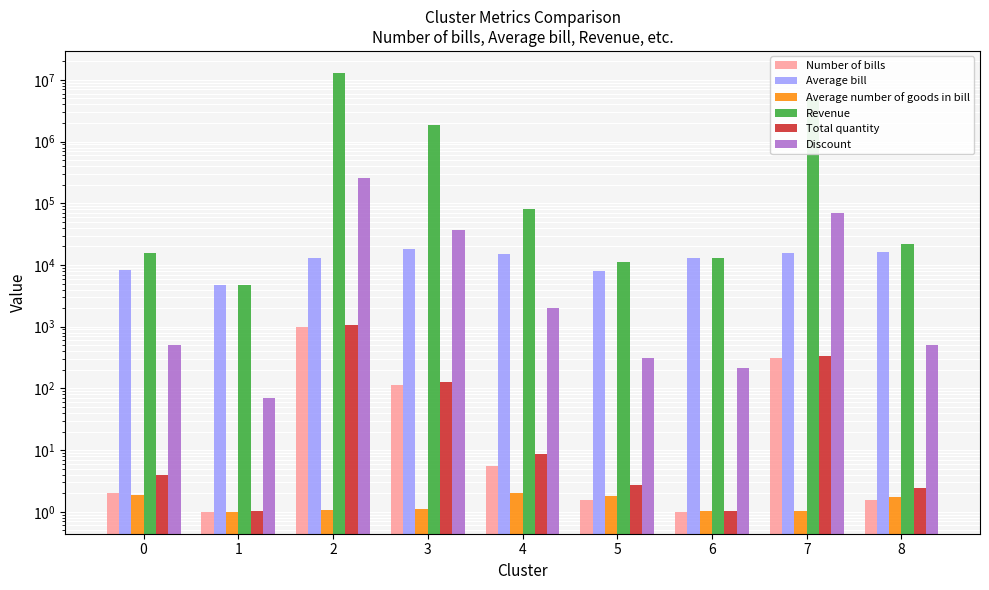

What are all the series names shown in the legend?

Number of bills, Average bill, Average number of goods in bill, Revenue, Total quantity, Discount